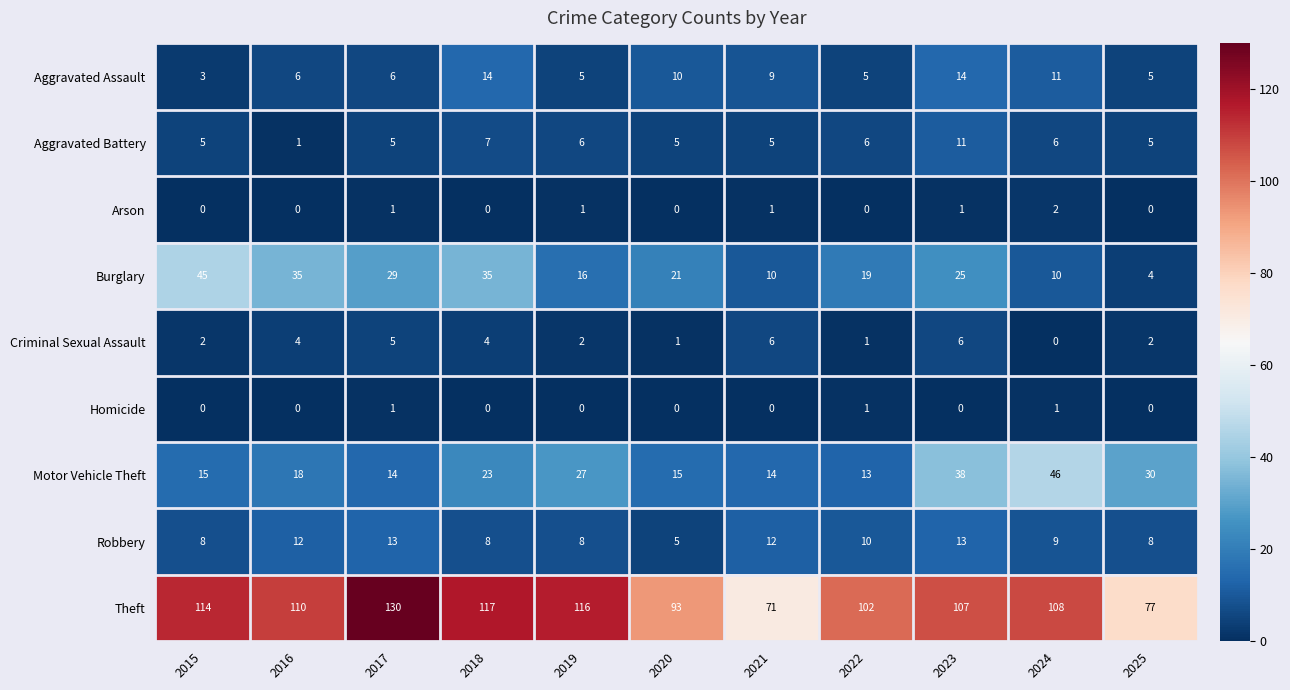

What is the sum of the Motor Vehicle Theft values at 2015 and 2018?

38